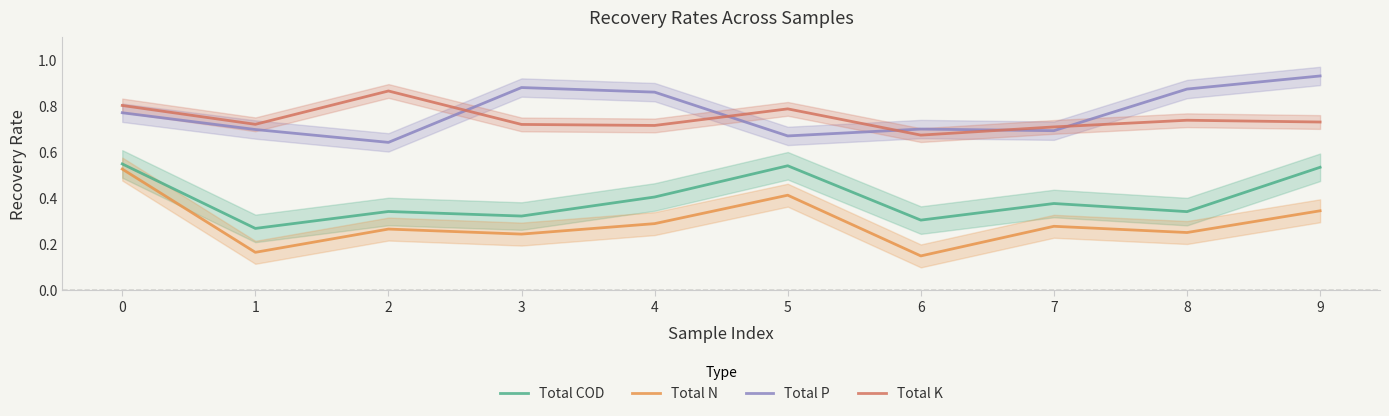

What is the difference between the maximum and second lowest values in the Total N series?

0.4